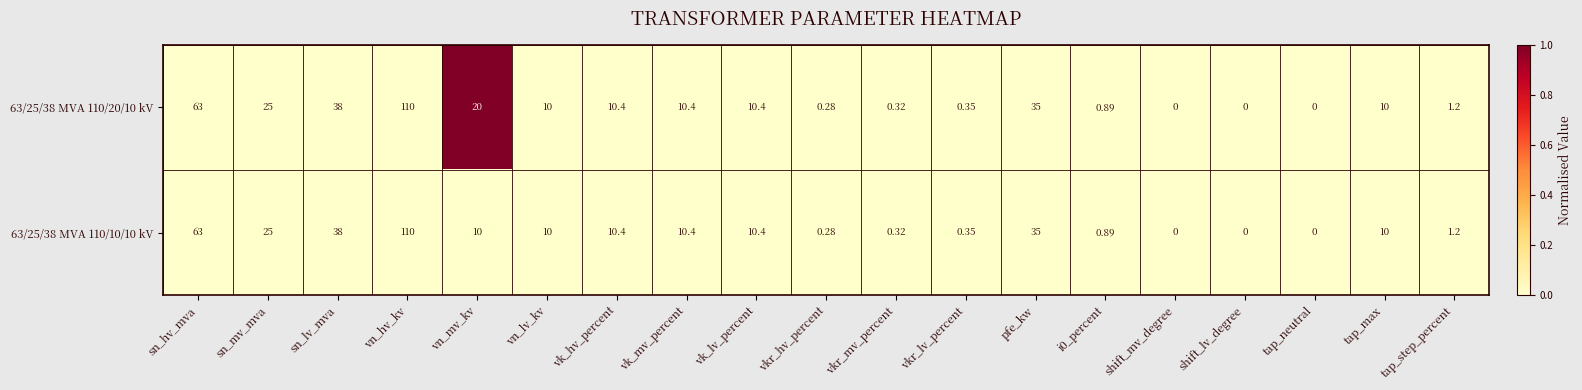

Where does the 63/25/38 MVA 110/10/10 kV series first go above 10?

sn_hv_mva